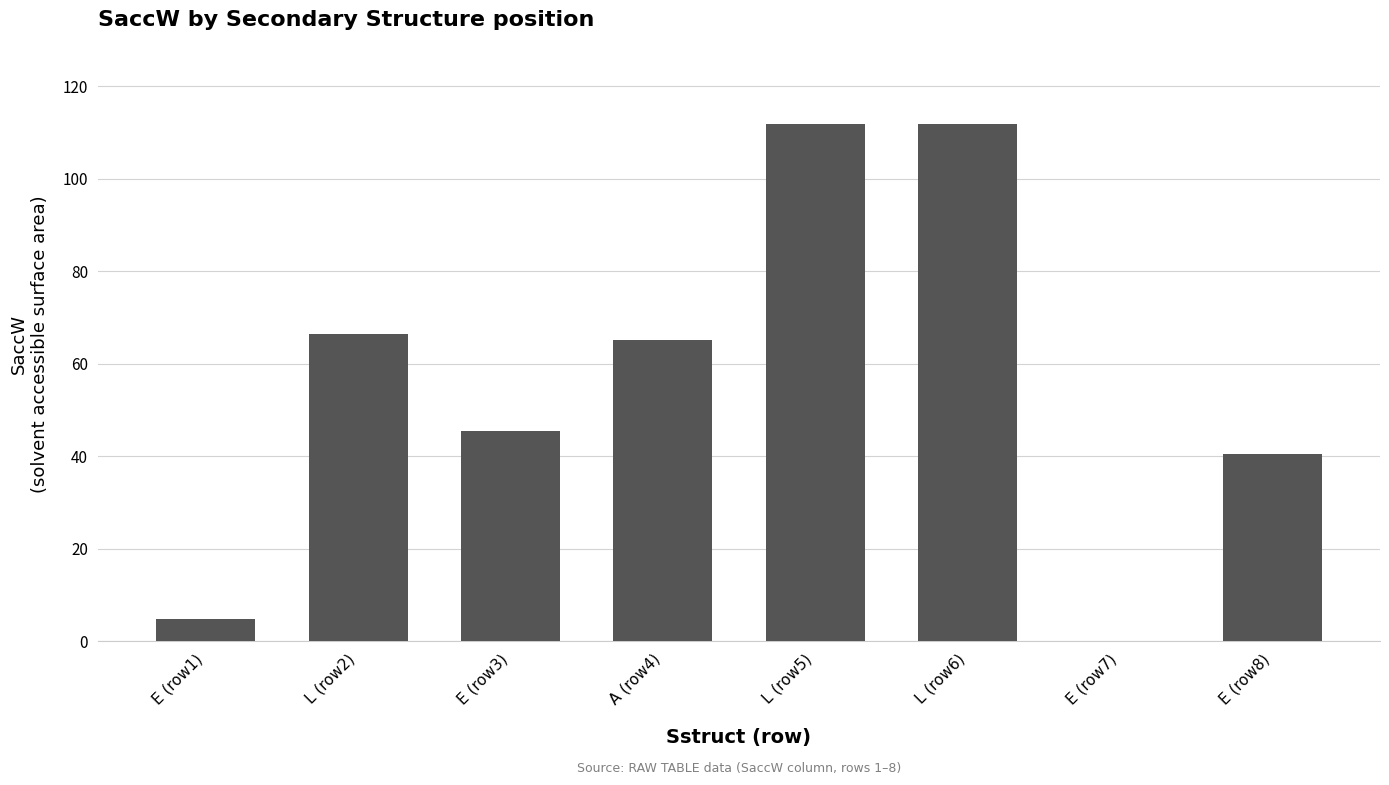

What is the change in value from E (row3) to L (row5)?

+66.4